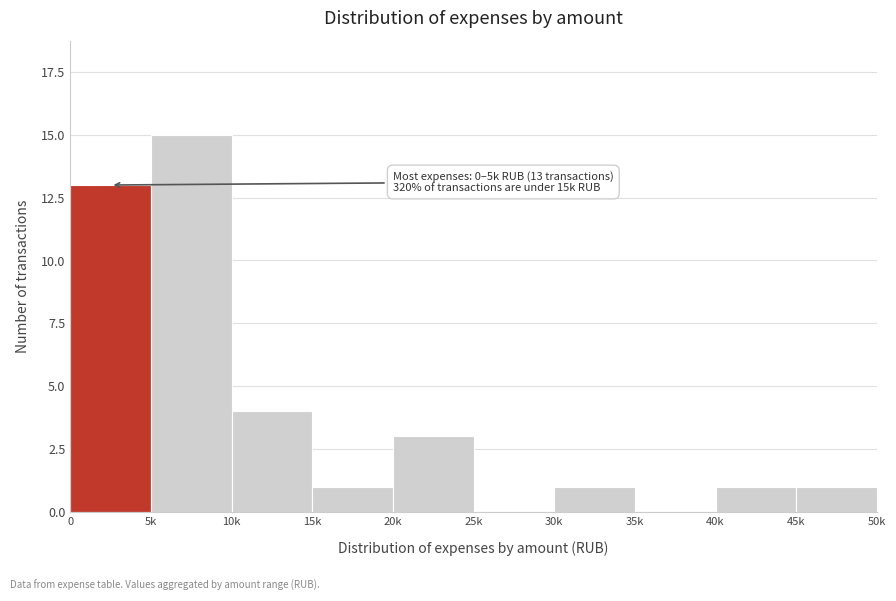

Reading right to left, list all the values displayed in this chart.

45k=1	40k=1	35k=0	30k=1	25k=0	20k=3	15k=1	10k=4	5k=15	0=13